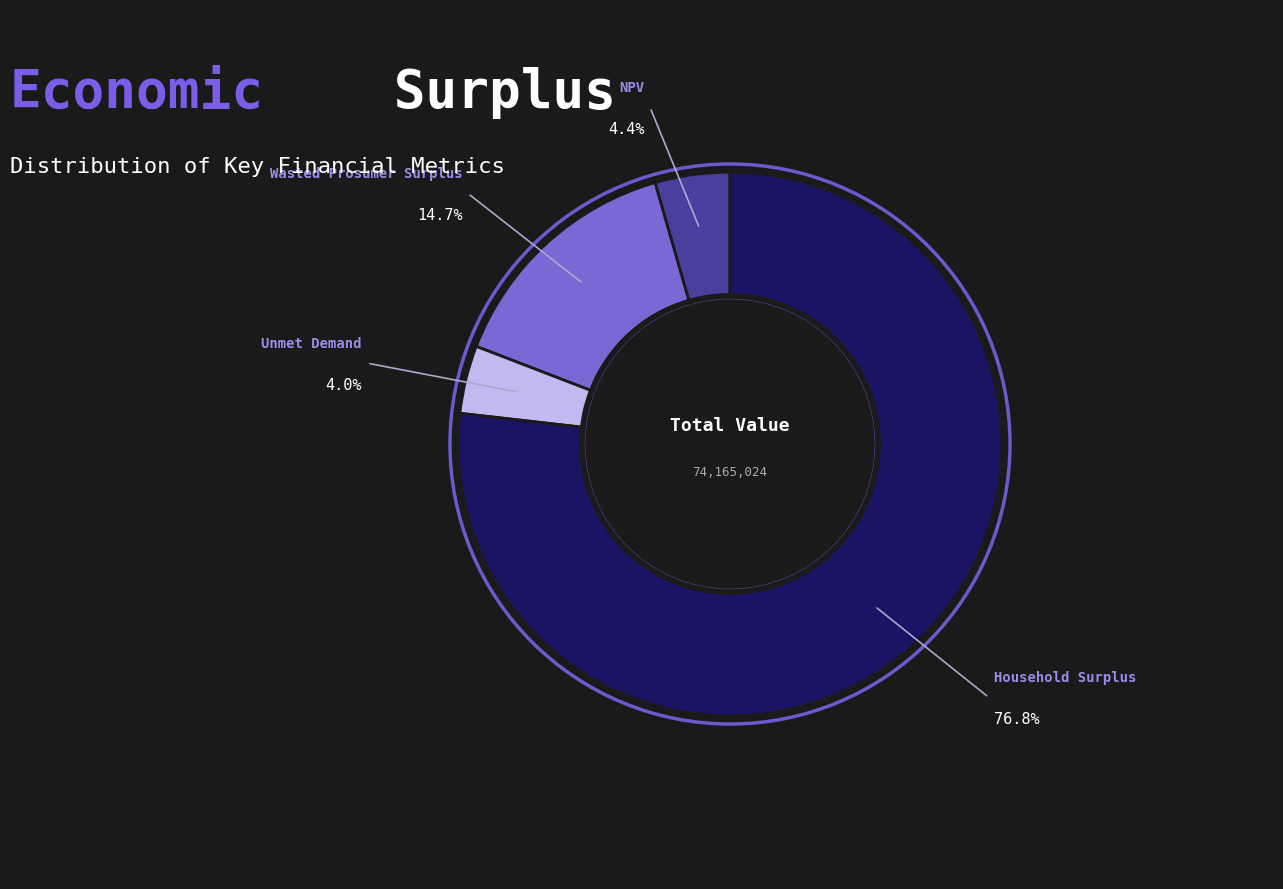

Which slice is the largest?

Household Surplus